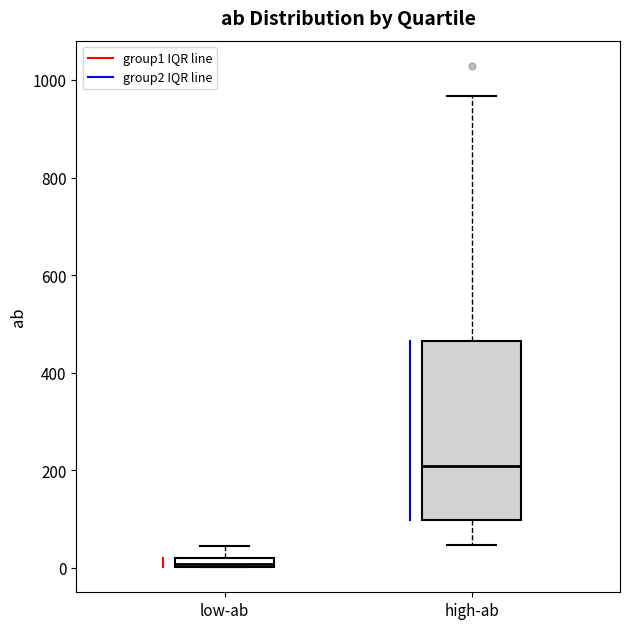

Comparing the boxes themselves (not the whiskers), which one is the tallest?

high-ab